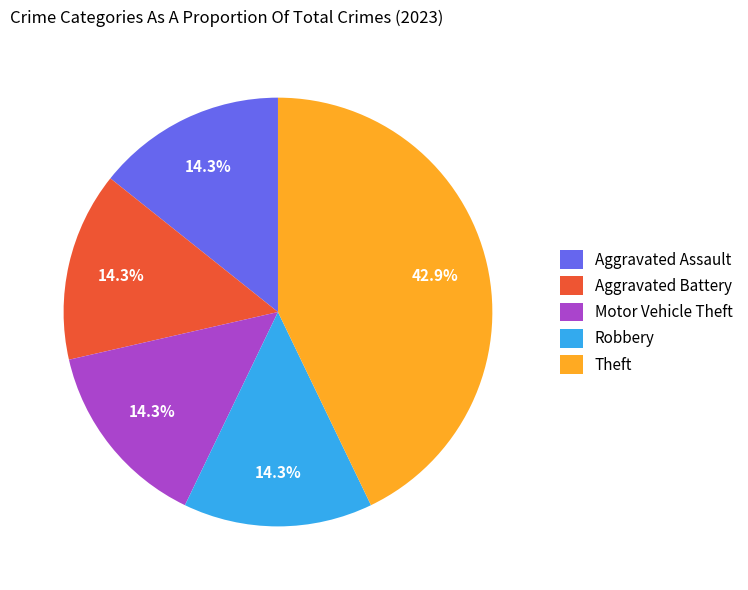

Does Theft account for over 50% of the chart?

No